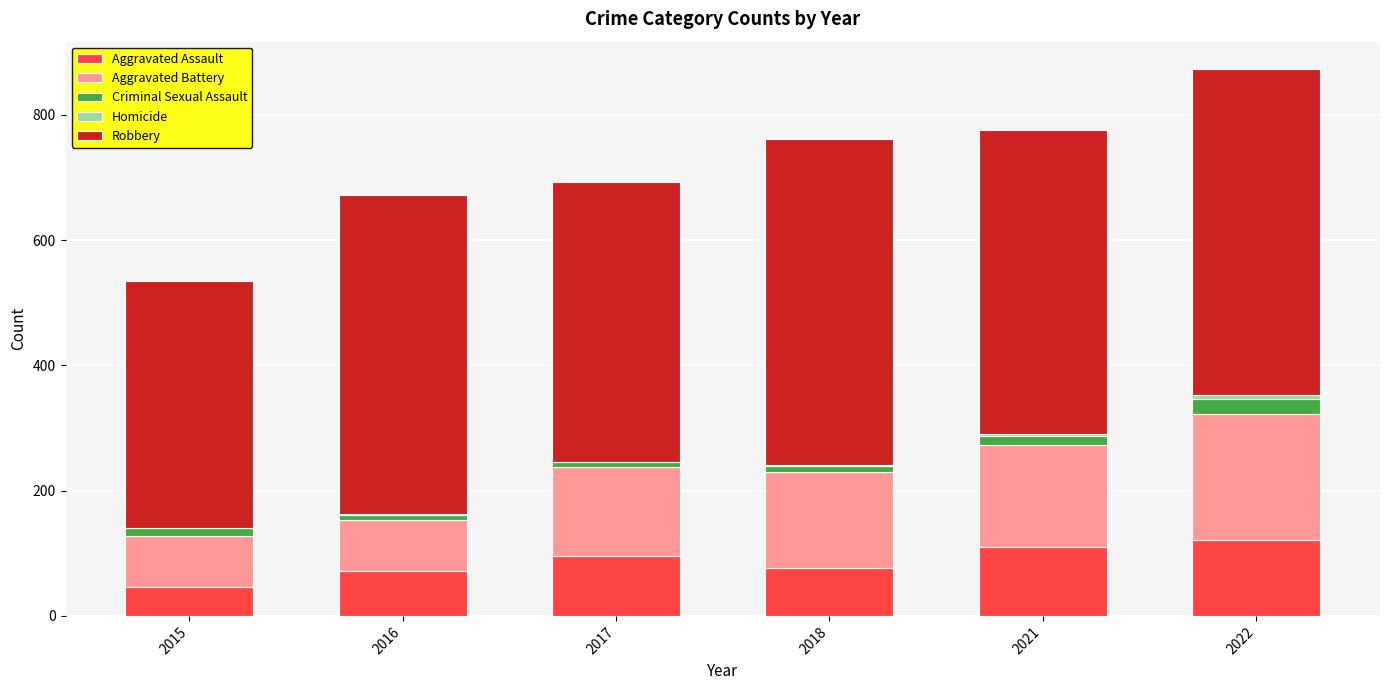

At which category is the sum across all series the highest?

2022